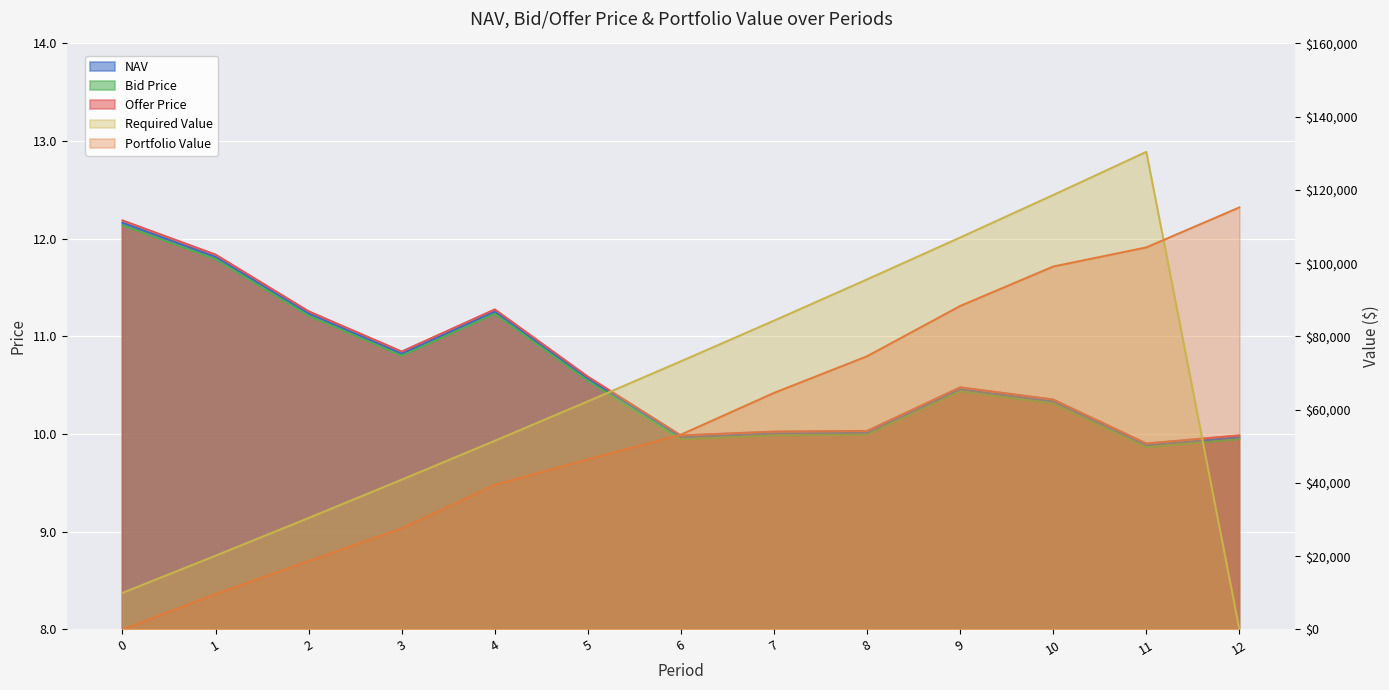

Does the chart display data point markers on the line(s)?

No